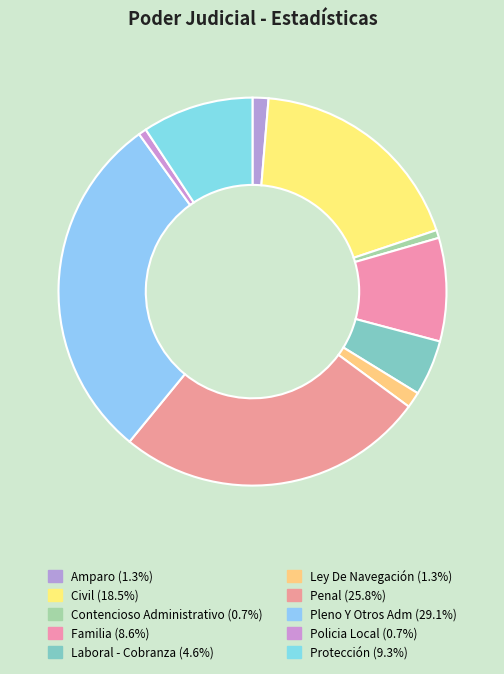

How many segments does this pie chart have?

10